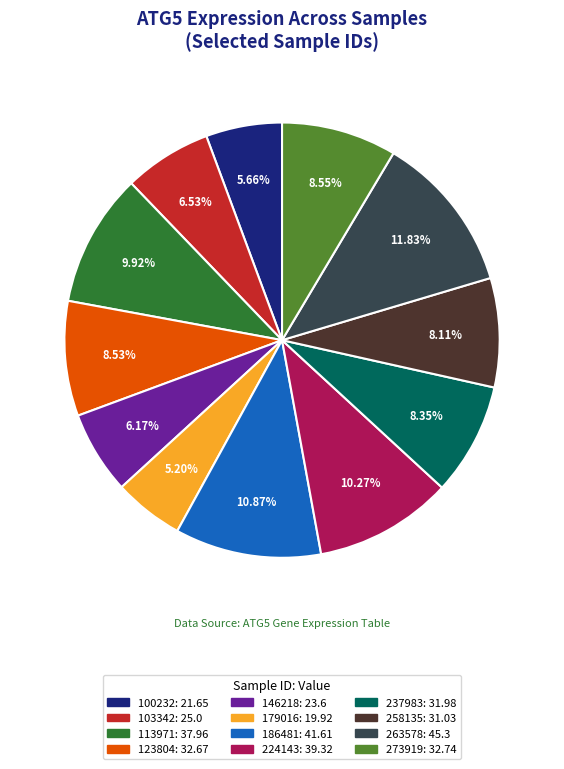

Is there a majority slice in this chart?

No